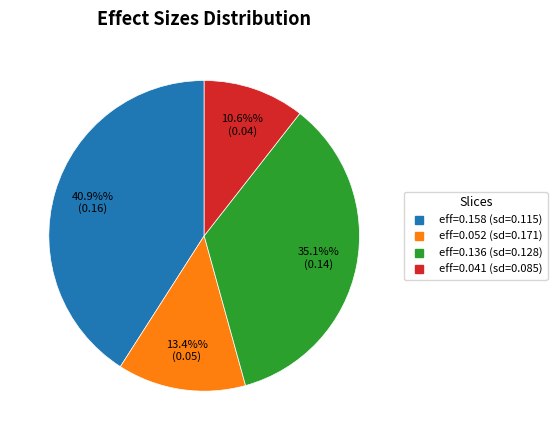

Is there a majority slice in this chart?

No